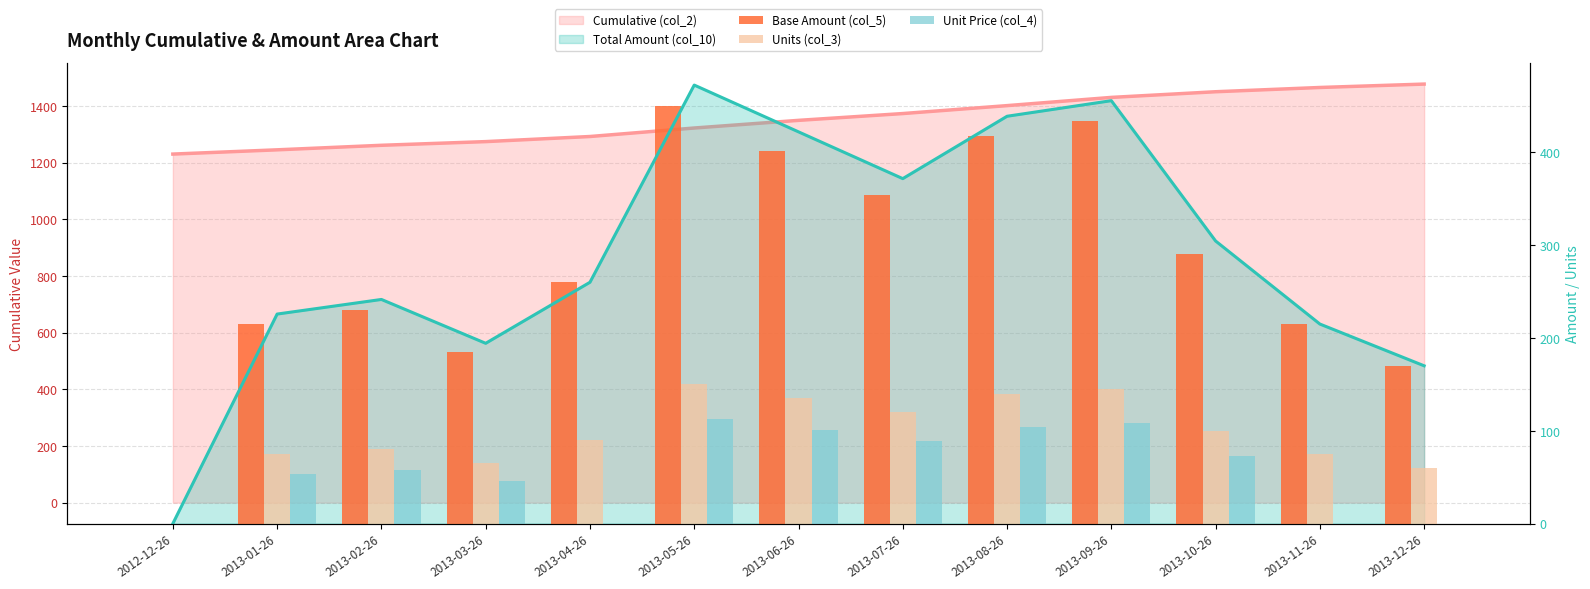

Reading left to right, list all the values displayed in this chart.

Base Amount (col_5): 0.0	215.0	230.0	185.0	260.0	450.0	402.0	354.0	418.0	434.0	290.0	215.0	170.0
Units (col_3): 0.0	75.0	80.0	65.0	90.0	150.0	135.0	120.0	140.0	145.0	100.0	75.0	60.0
Unit Price (col_4): 0.0	53.8	57.5	46.2	0.0	112.5	100.5	88.5	104.5	108.5	72.5	0.0	0.0